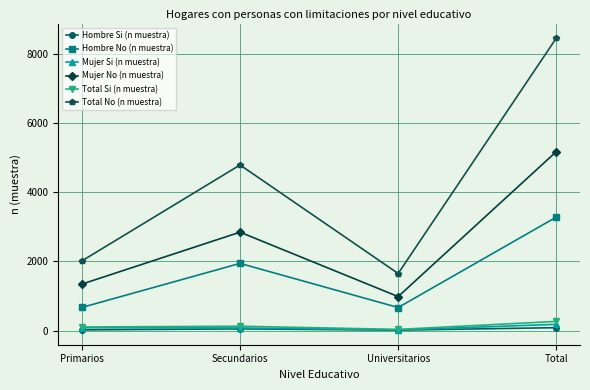

At which label does Total Si (n muestra) reach its peak?

Total